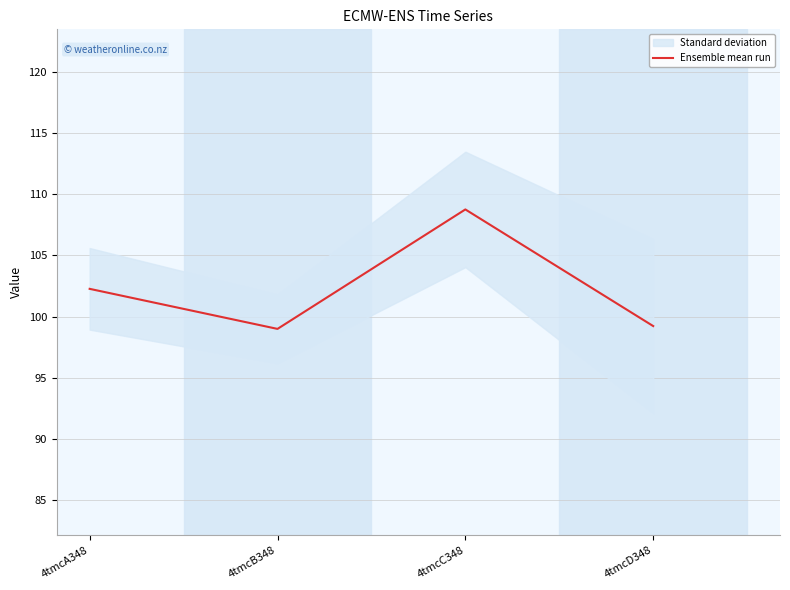

How many lines are shown in the chart?

1